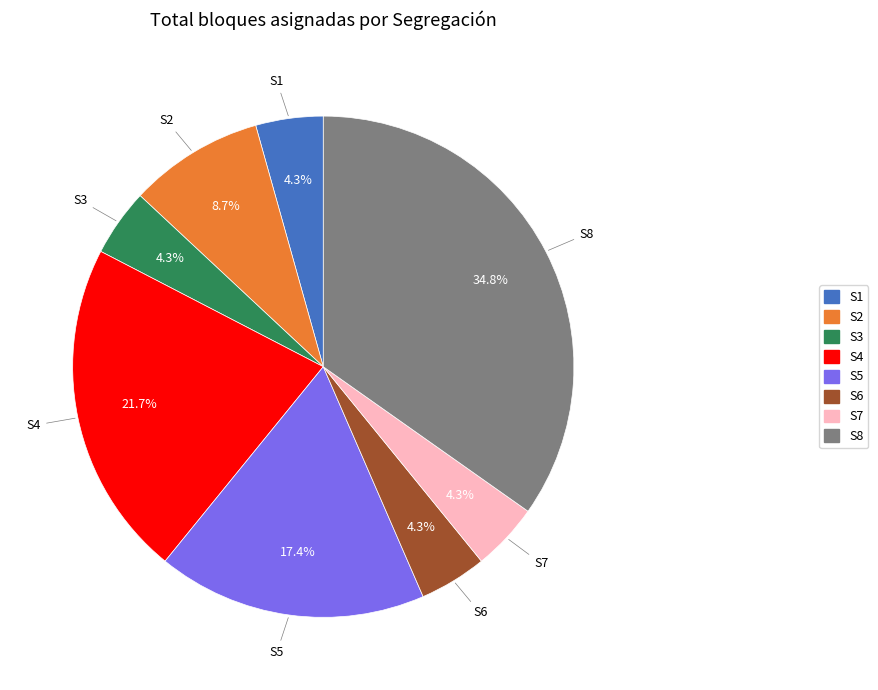

Is S4 the majority of the pie?

No